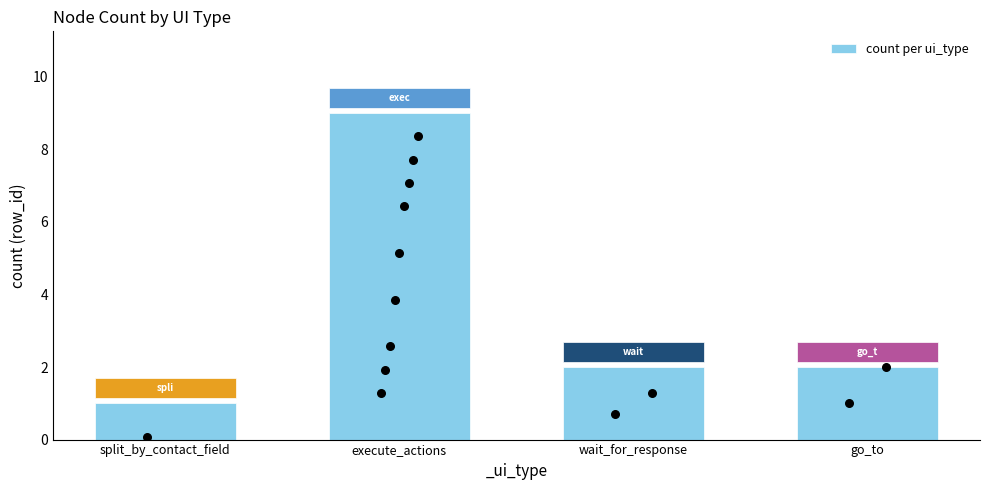

What is the change in value from split_by_contact_field to execute_actions?

+8